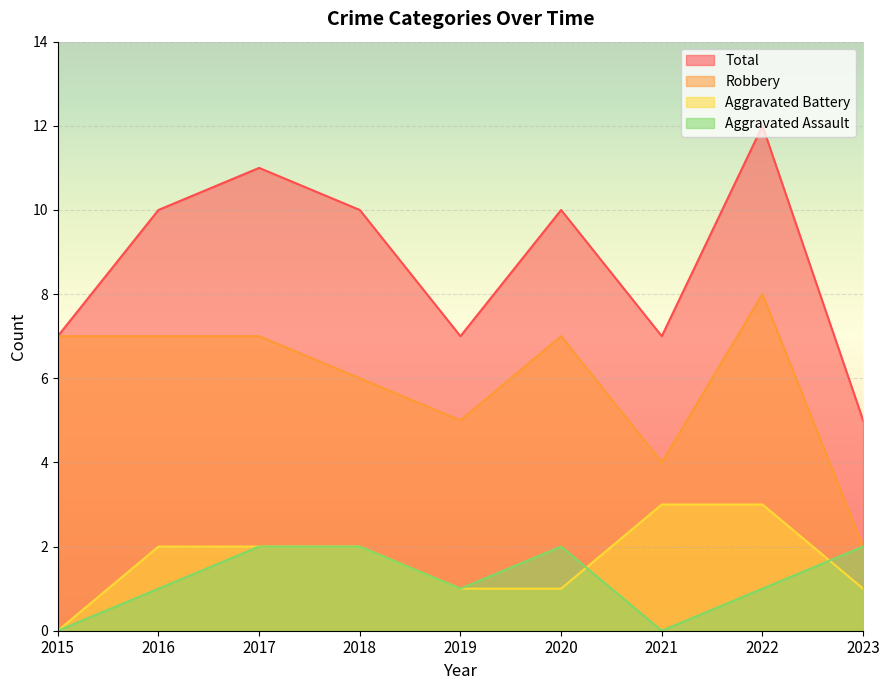

What is the total value across all series at 2018?

20